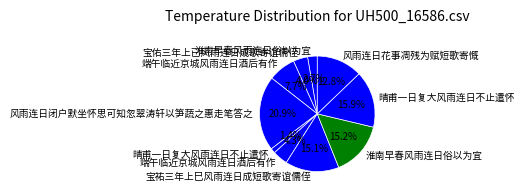

How many segments does this pie chart have?

10